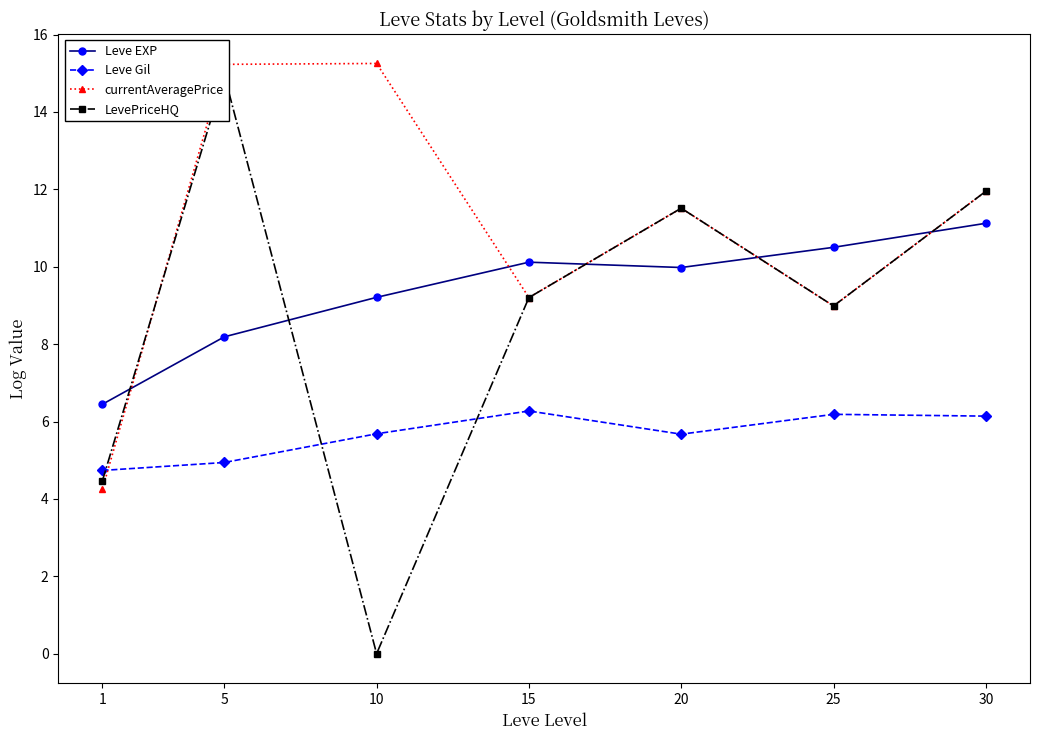

What is the minimum value for Leve Gil?

4.7